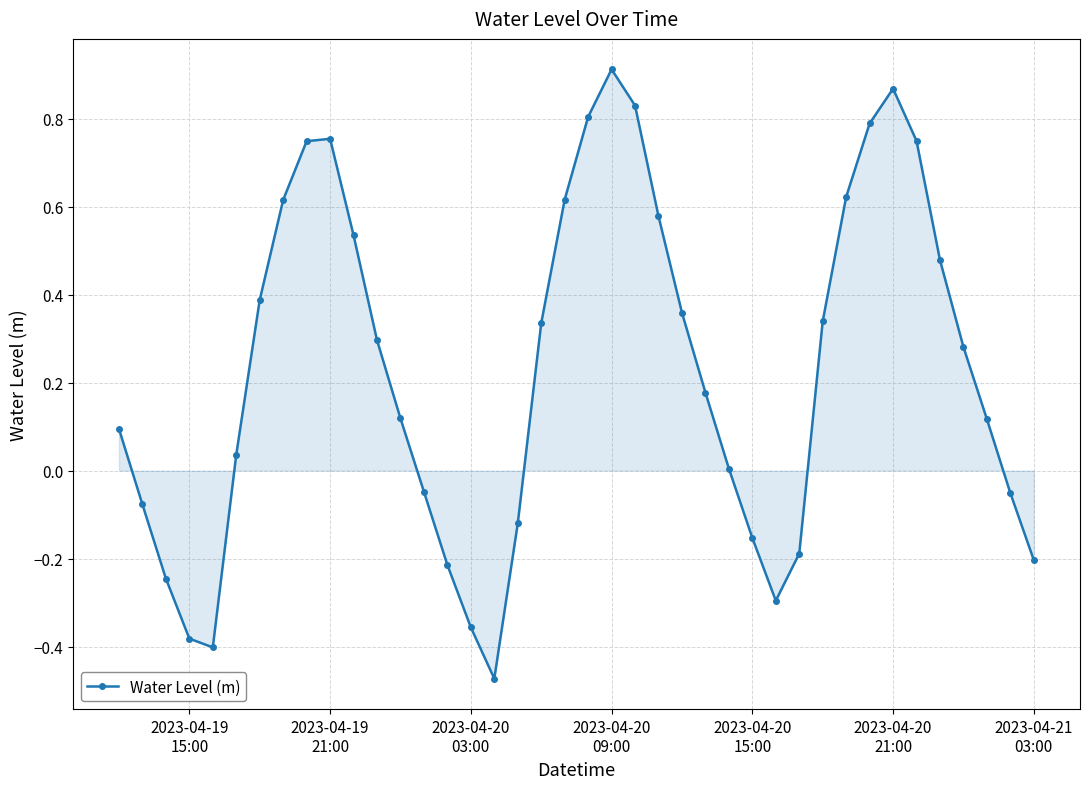

What is the sum of all values?

9.2